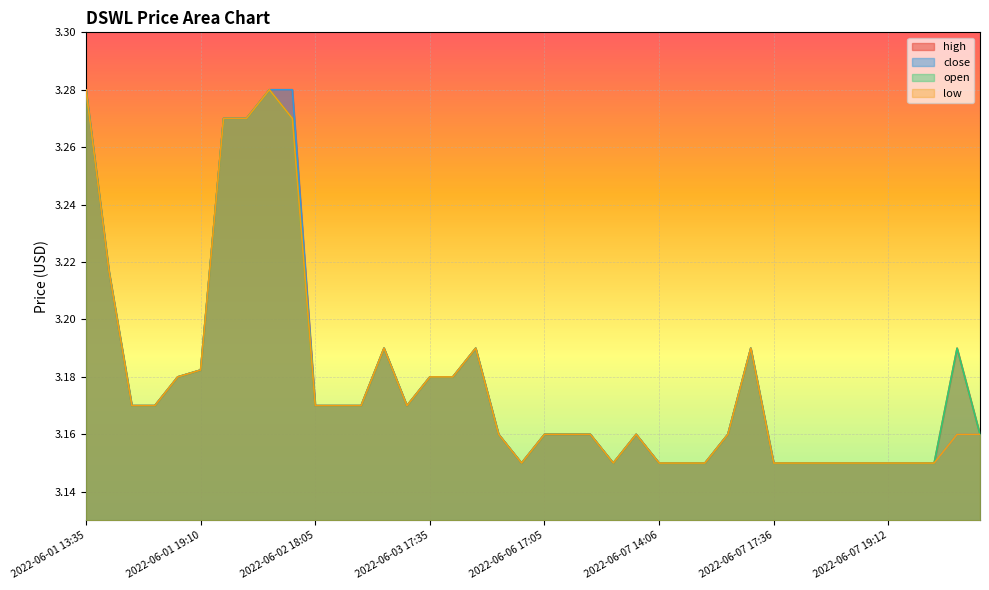

What are all the series names shown in the legend?

high, close, open, low